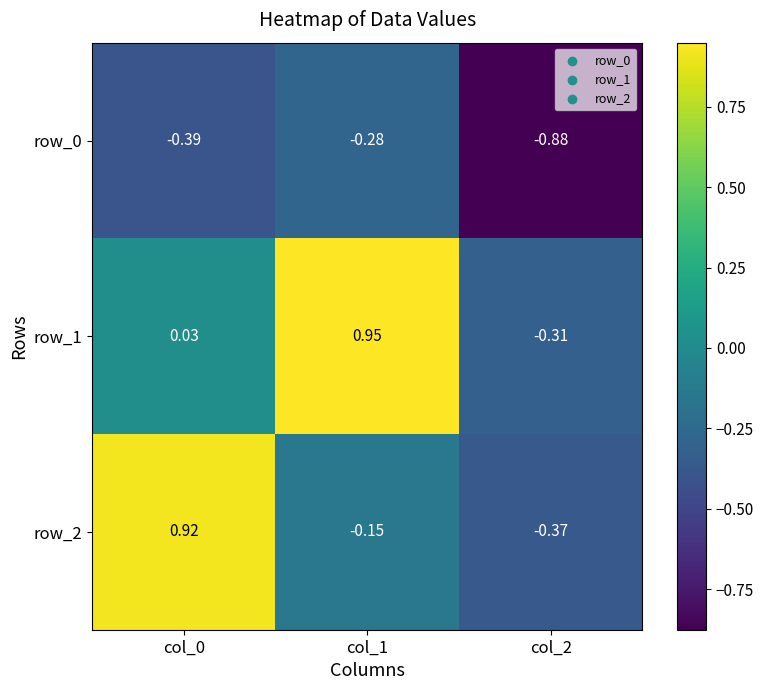

At how many categories does at least one series exceed 0?

2